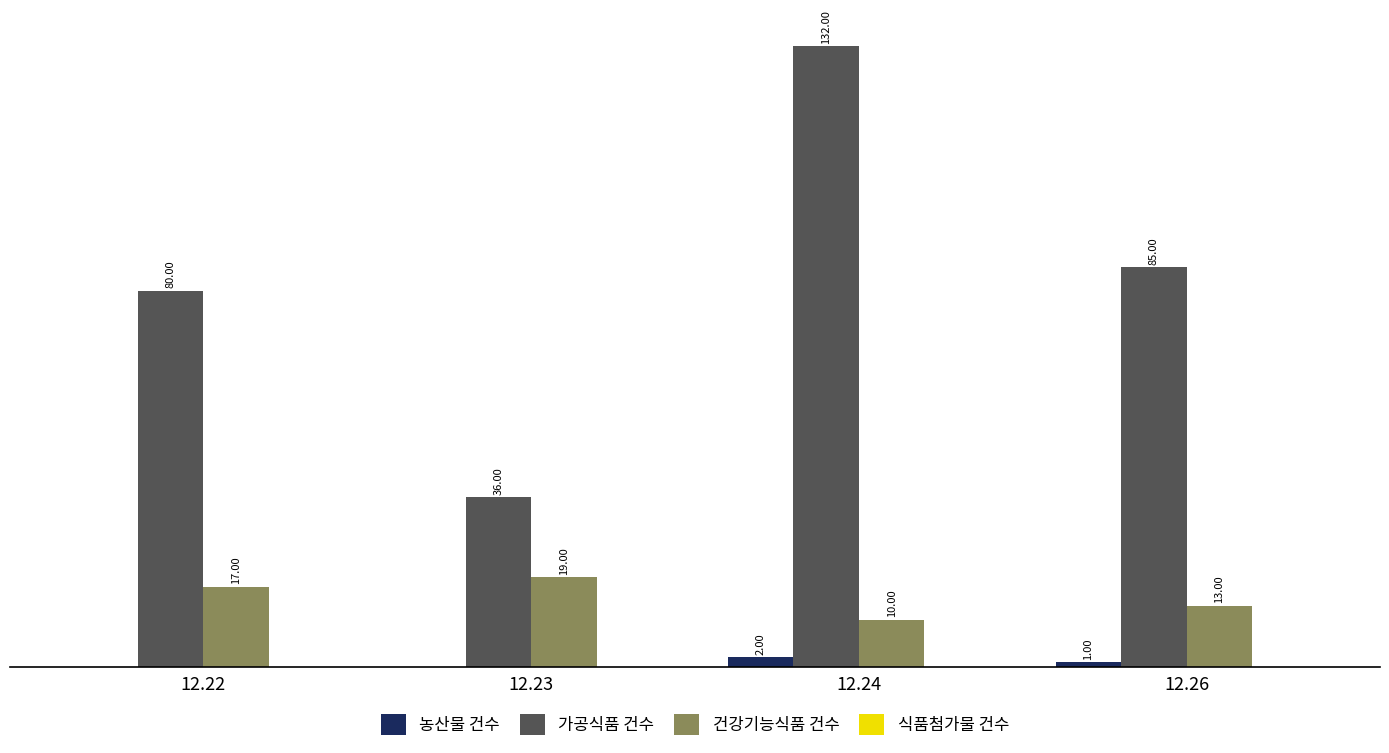

Is the value of 농산물 건수 at 12.24 greater than the value of 건강기능식품 건수 at 12.24?

No